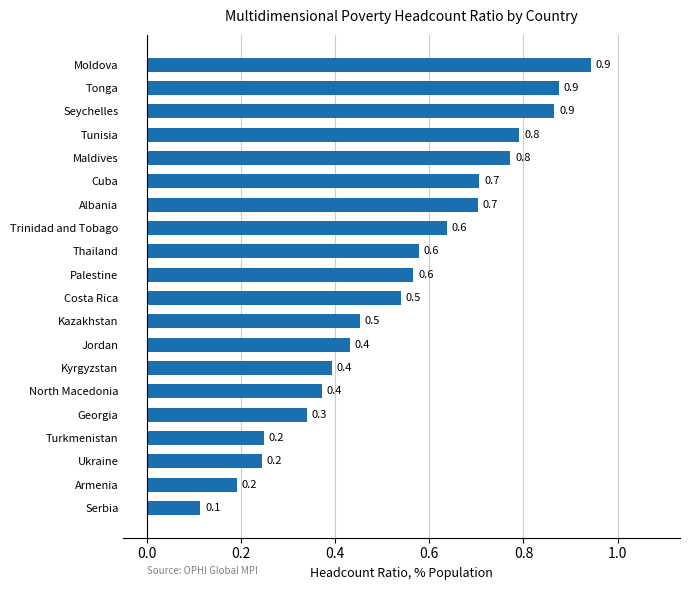

What is the difference between the maximum and minimum values?

0.8